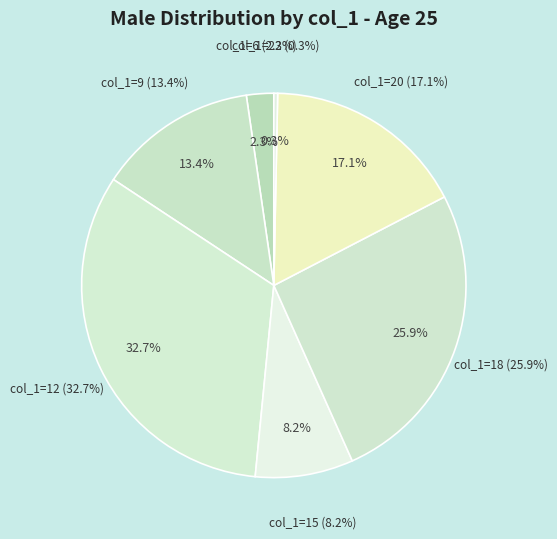

Count the number of slices in the pie.

7